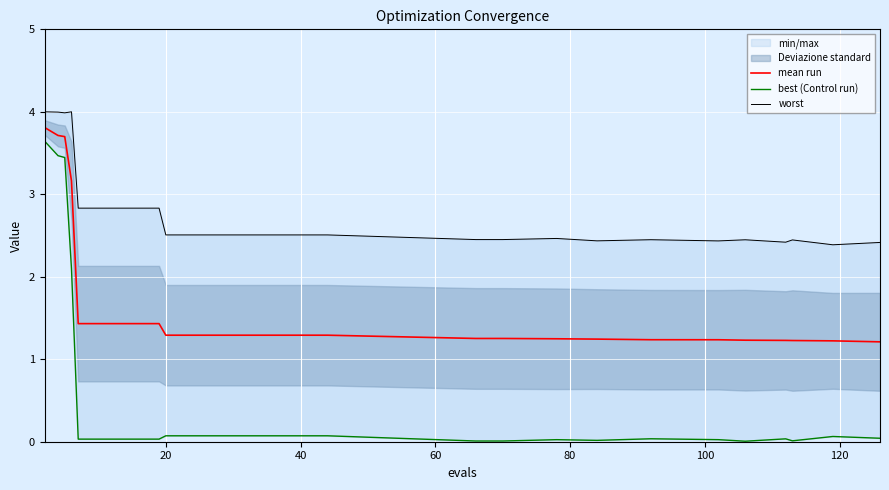

Is it true that mean run equals 1.3 at 20?

True